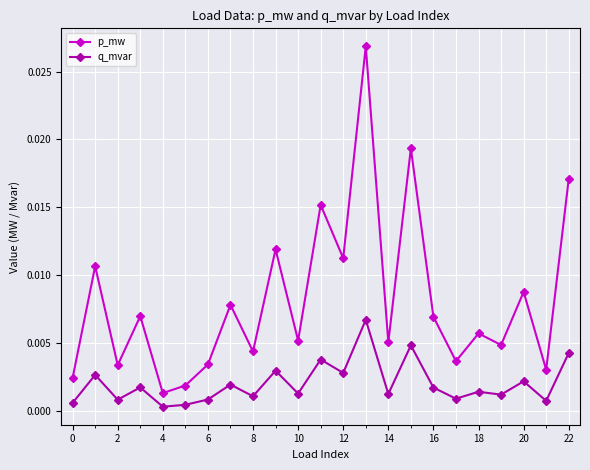

How many distinct data groups are displayed?

2